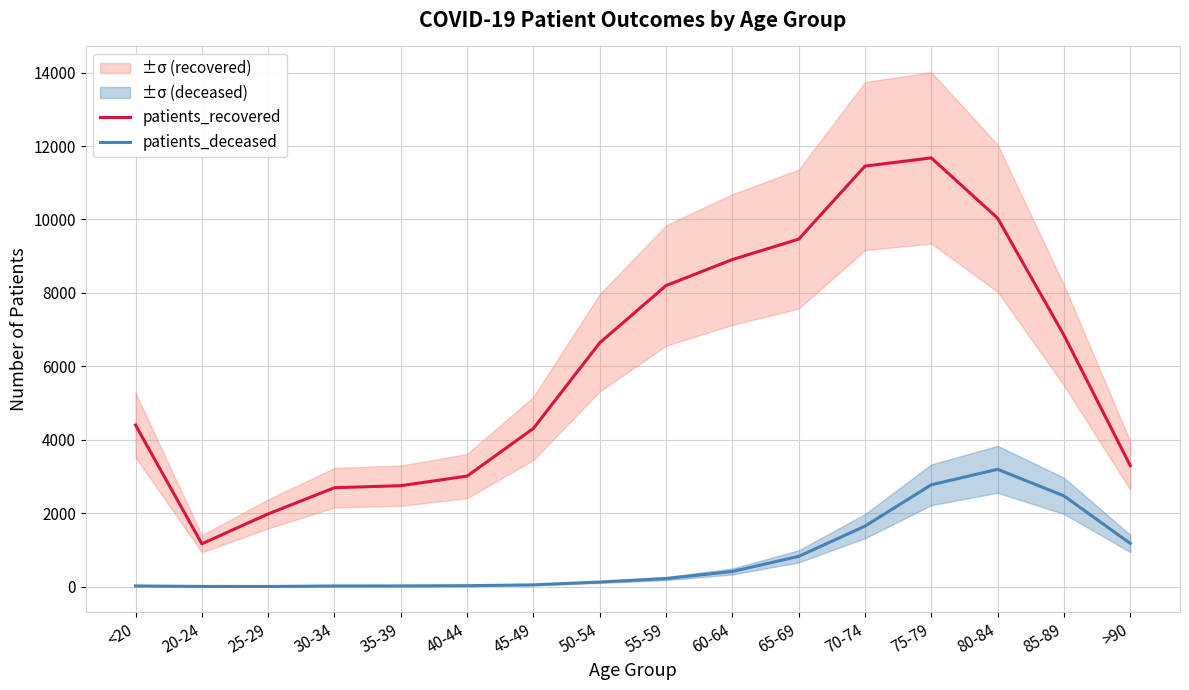

True or false: patients_recovered and patients_deceased intersect in this chart.

False